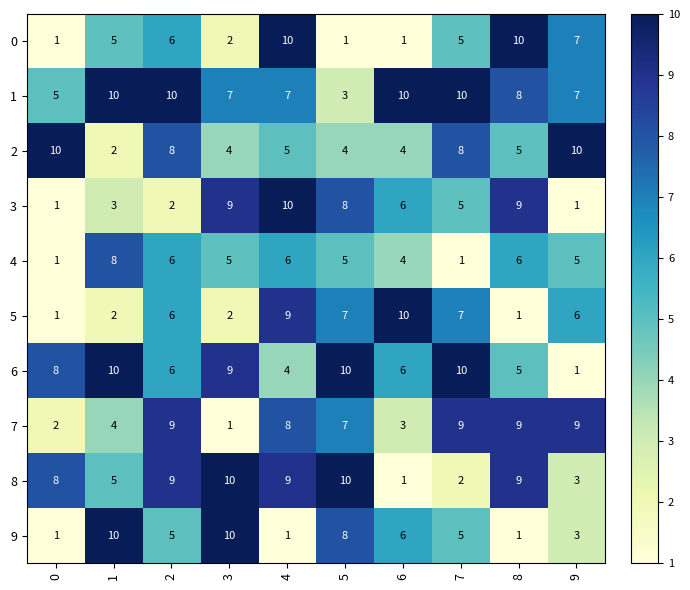

What is the difference between the highest and lowest values at 7?

9